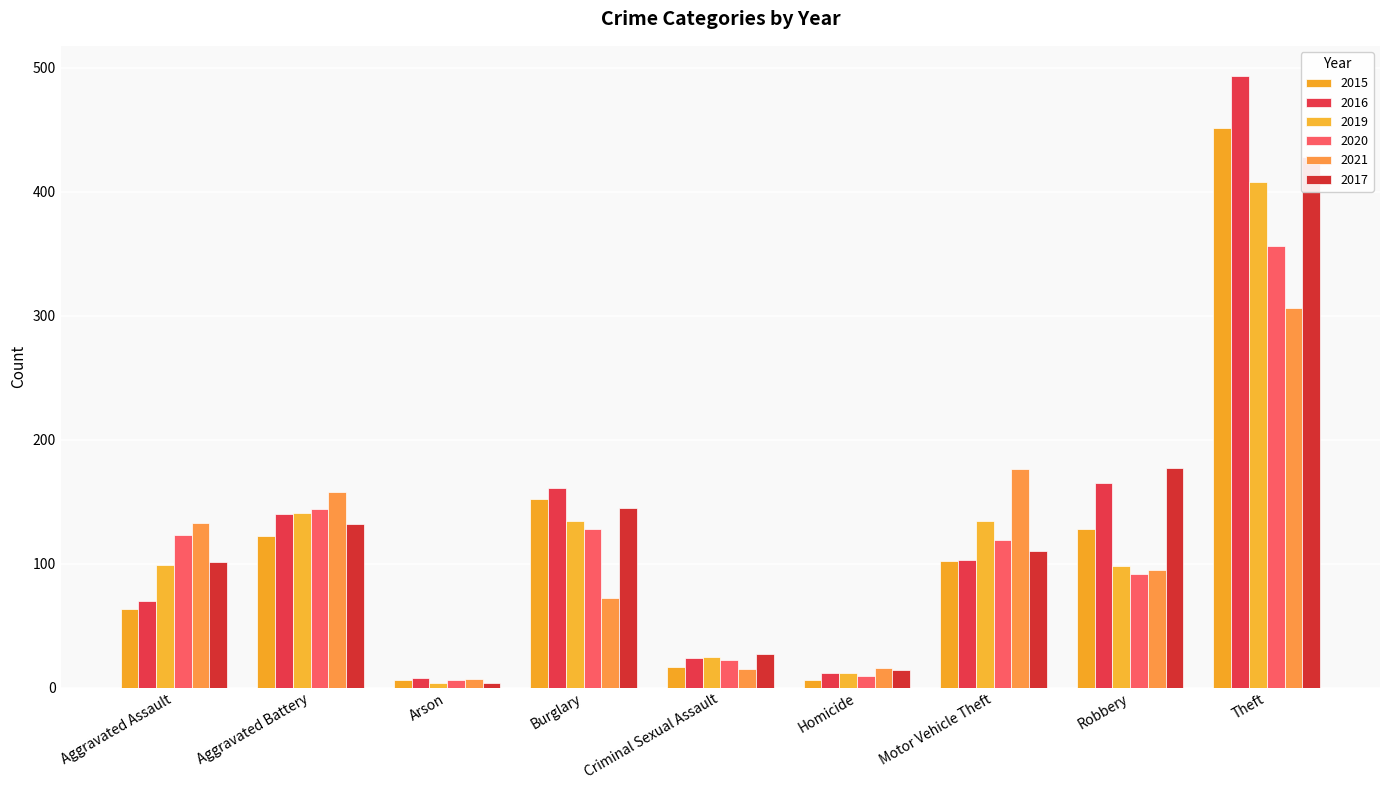

What is the minimum value shown in the chart?

4